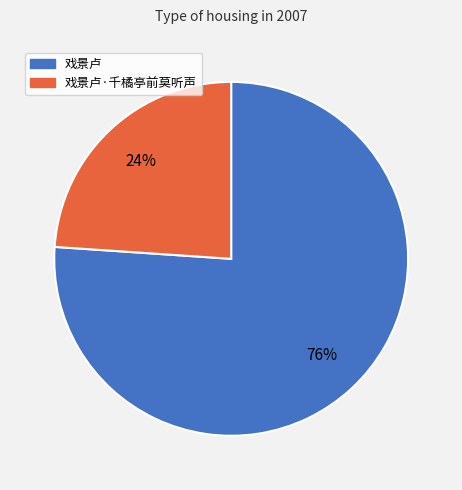

To the nearest percent, what is the difference between the largest and smallest slice percentages?

52%